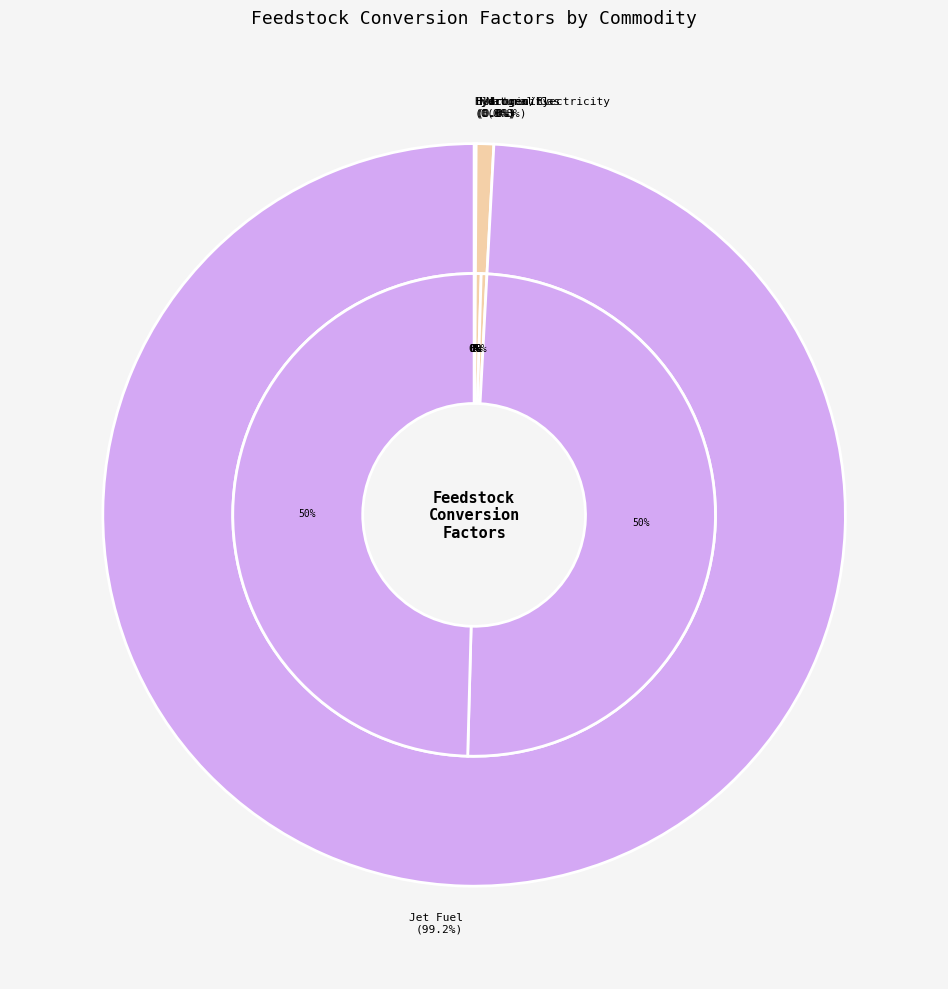

Does Animal Manure represent more than half of the total?

No